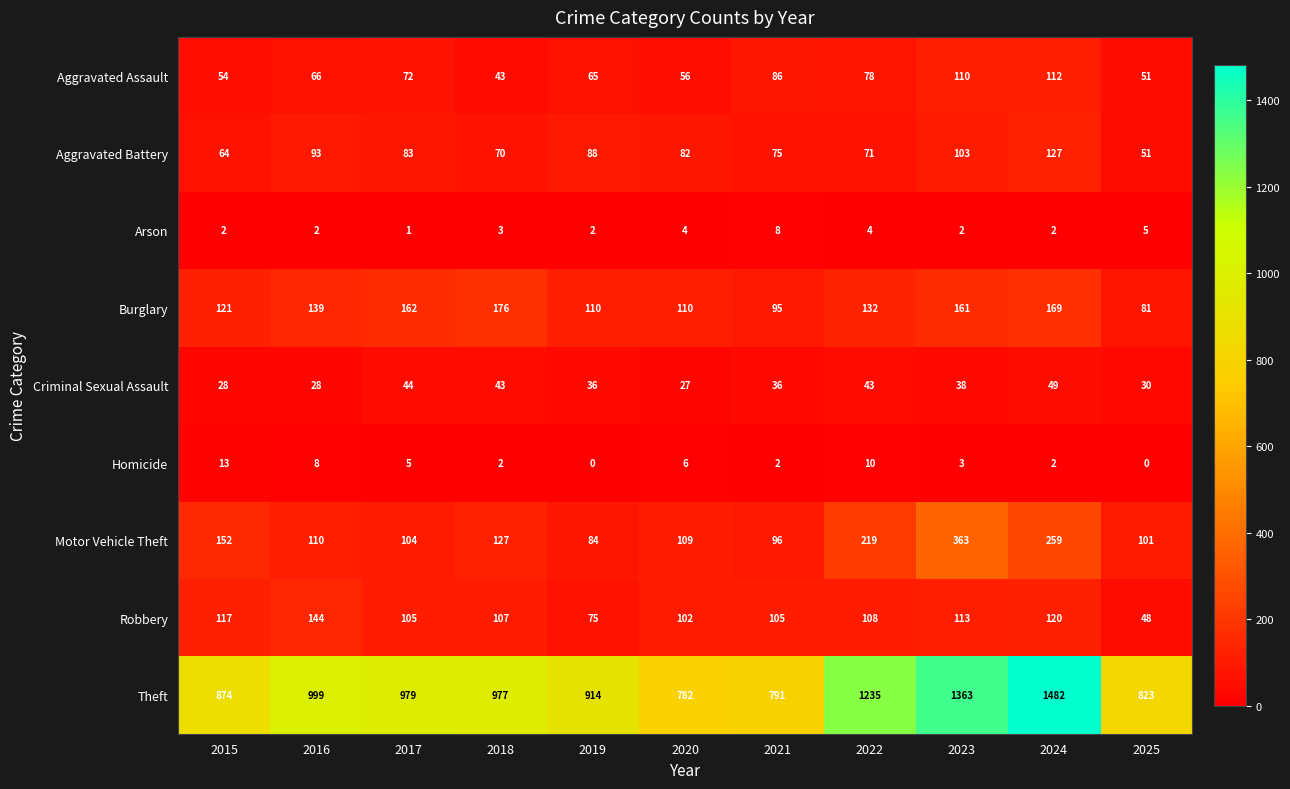

What value does the Criminal Sexual Assault series have at 2017, to the nearest 5?

45